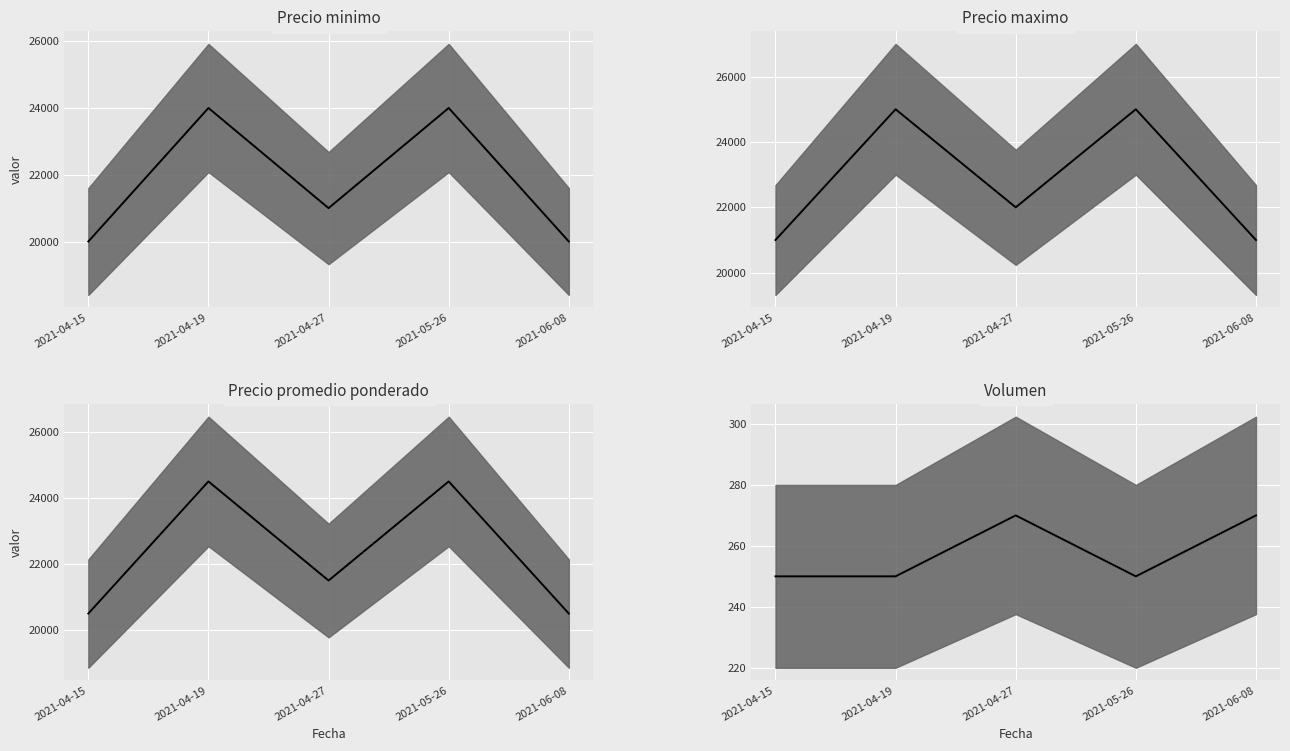

True or false: Precio minimo median and Precio promedio ponderado median cross at least once.

False